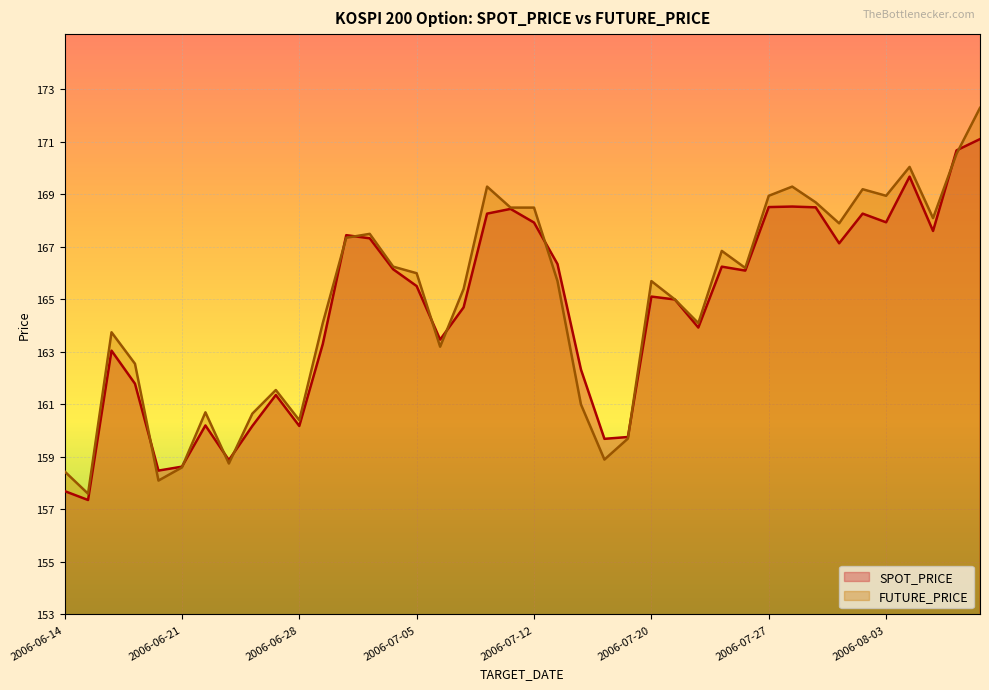

True or false: FUTURE_PRICE has more than 0 points higher than both neighbors.

True